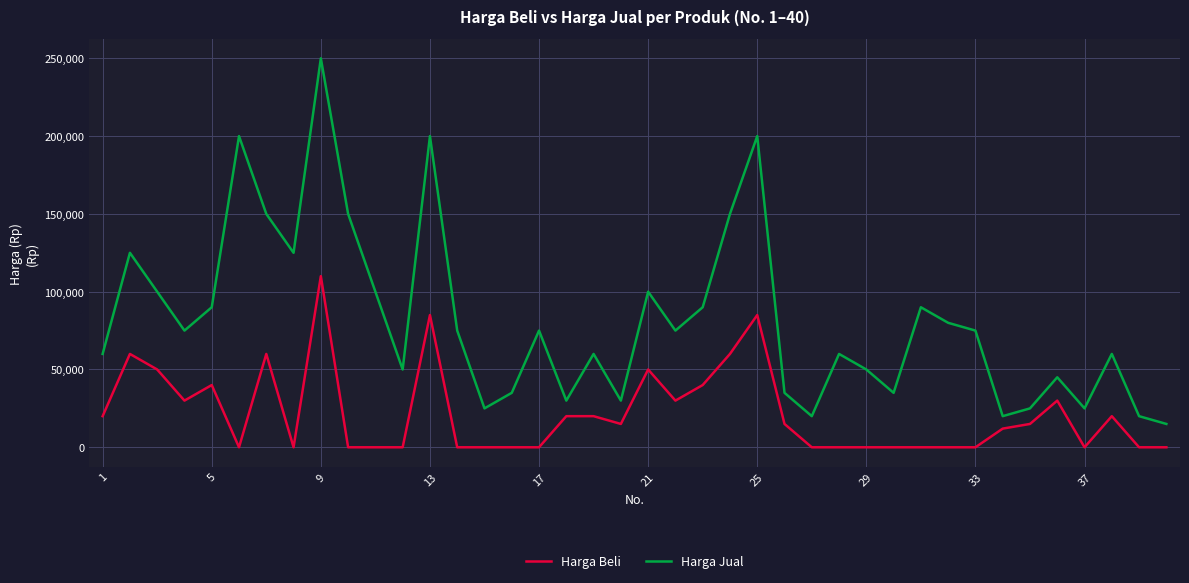

Which series has the largest total across all categories?

Harga Jual